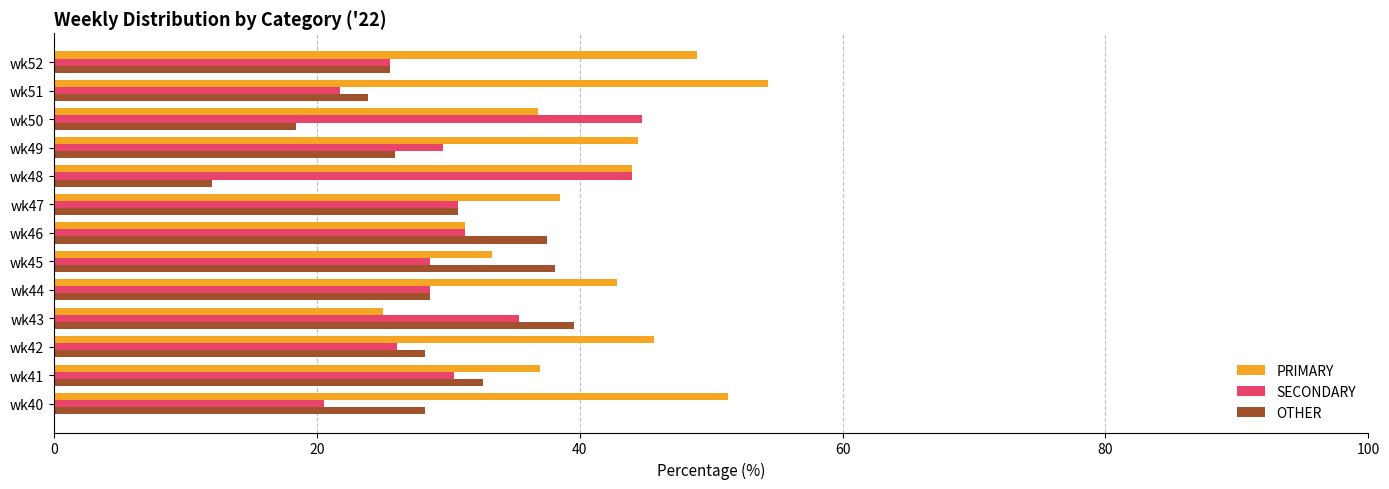

How many values in the PRIMARY series exceed 42?

7